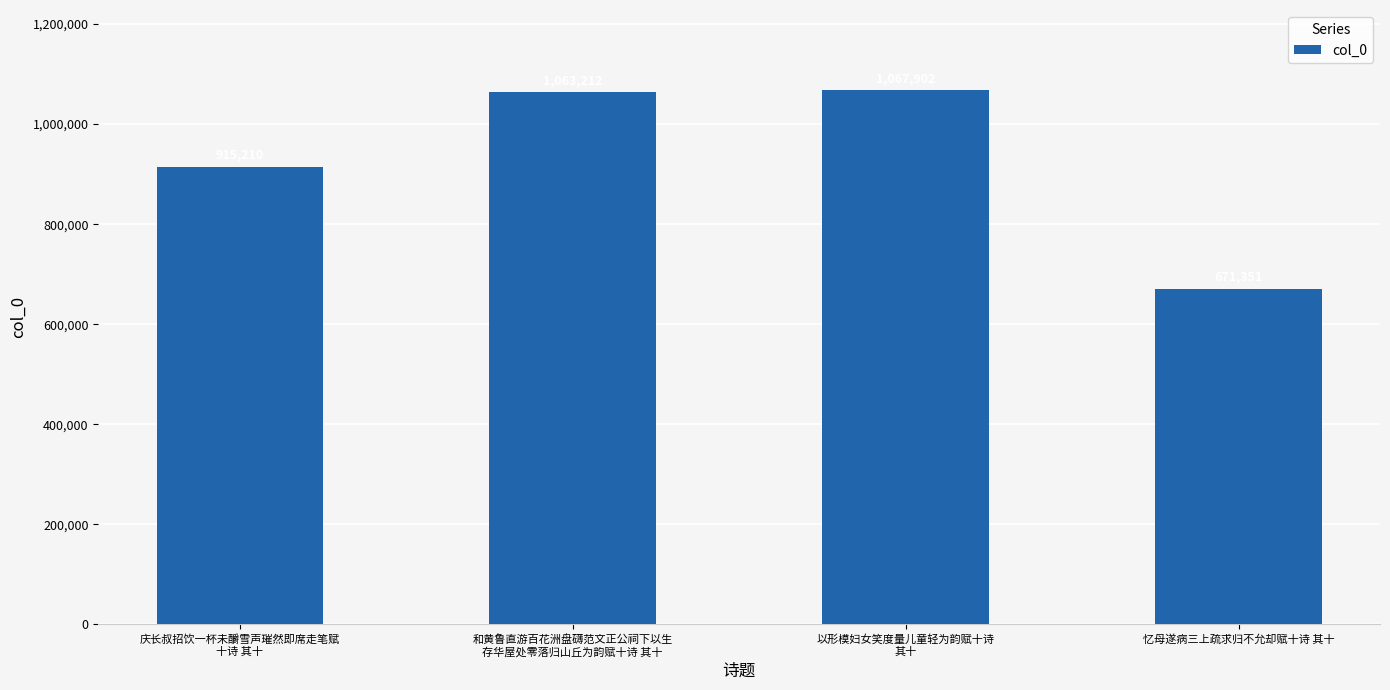

Are the bars grouped side by side (vs. stacked)?

No